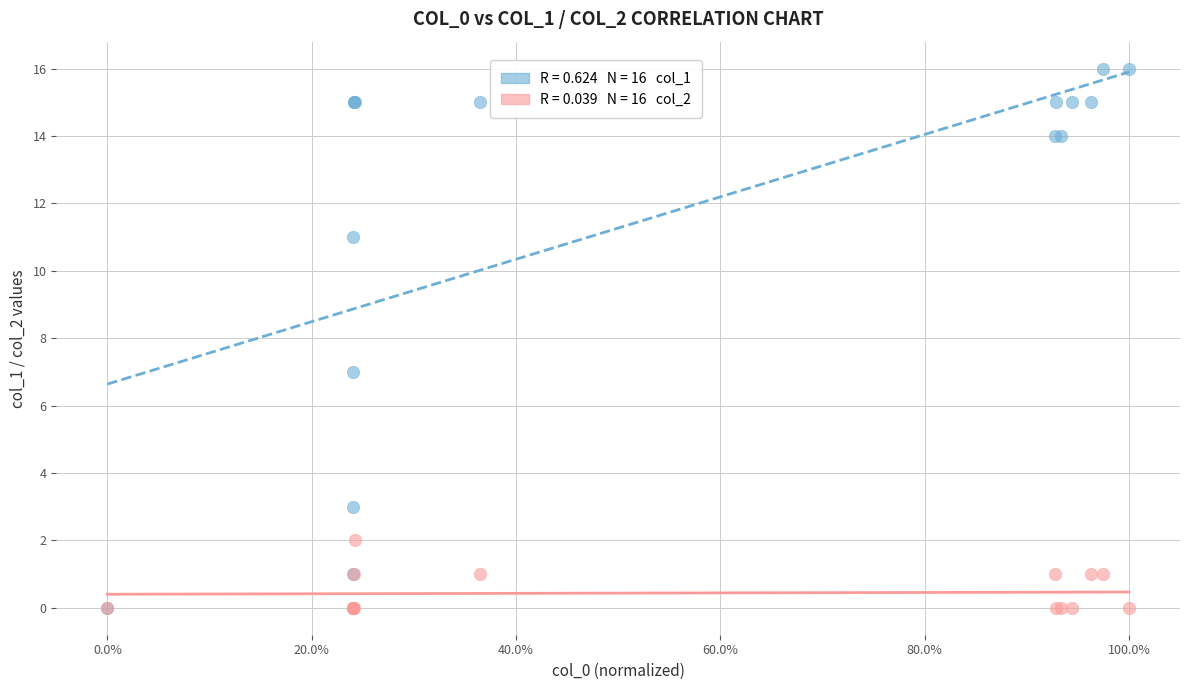

Across all series, what Y value is closest to 8?

7